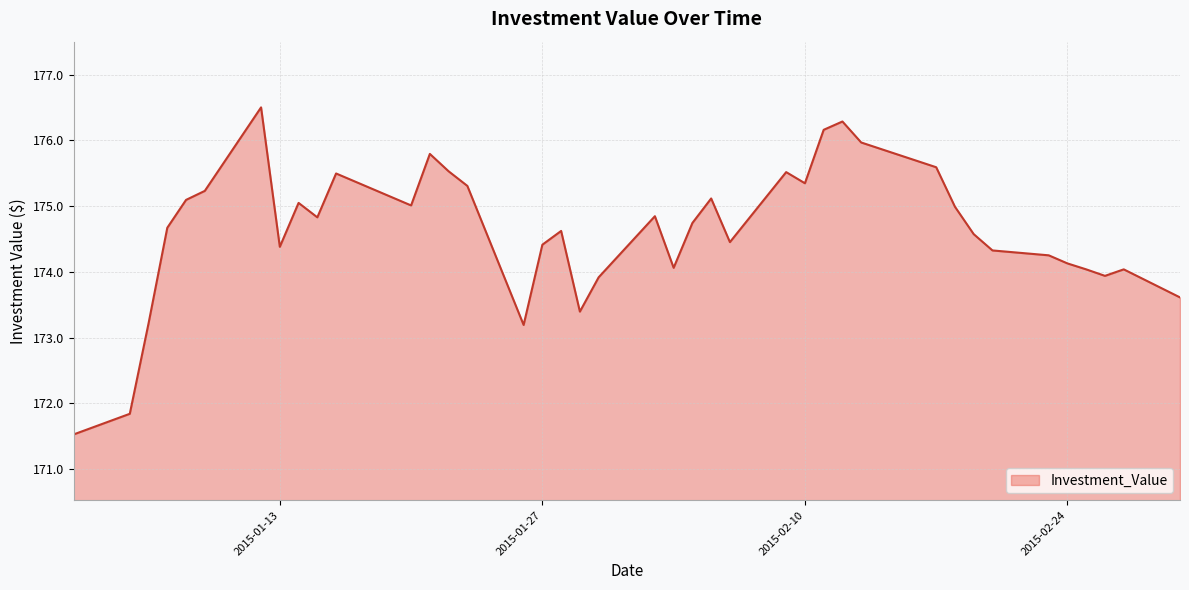

What is the smallest value displayed?

171.5